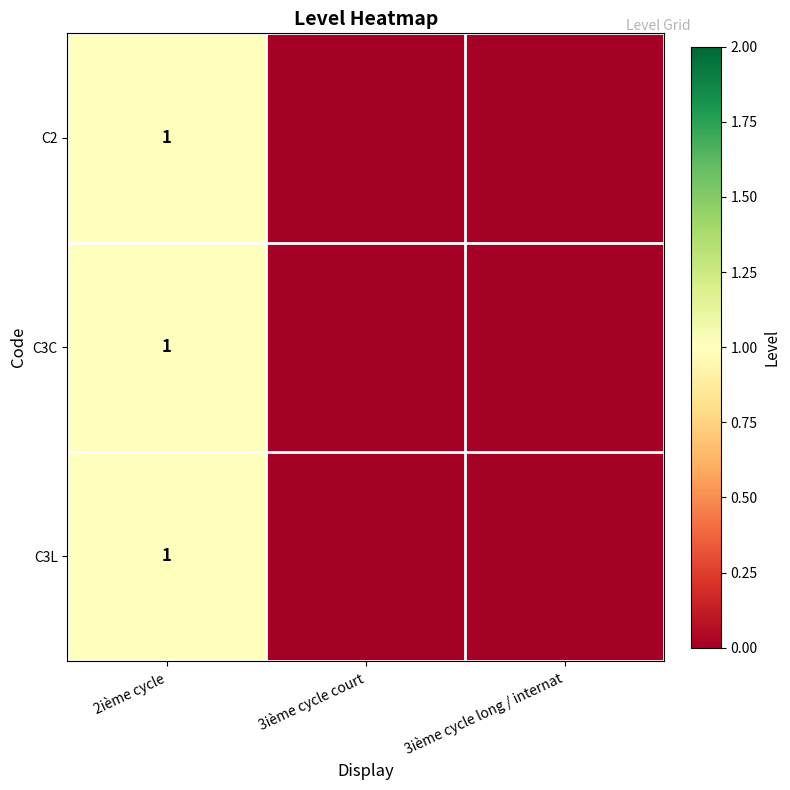

What is the maximum value shown in the chart?

1